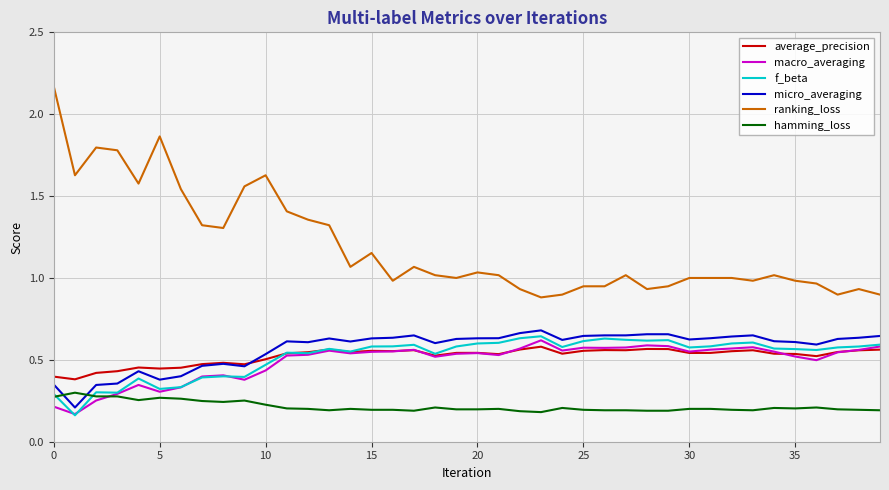

Which series has the largest total across all categories?

ranking_loss